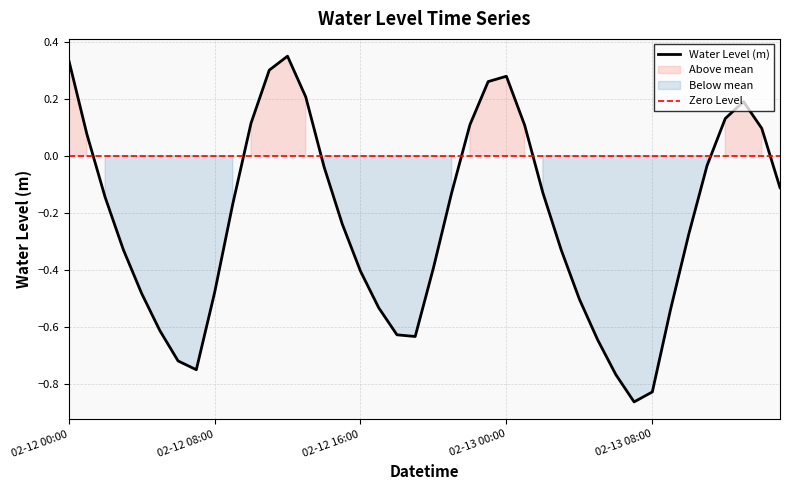

How many data points are above 0?

13